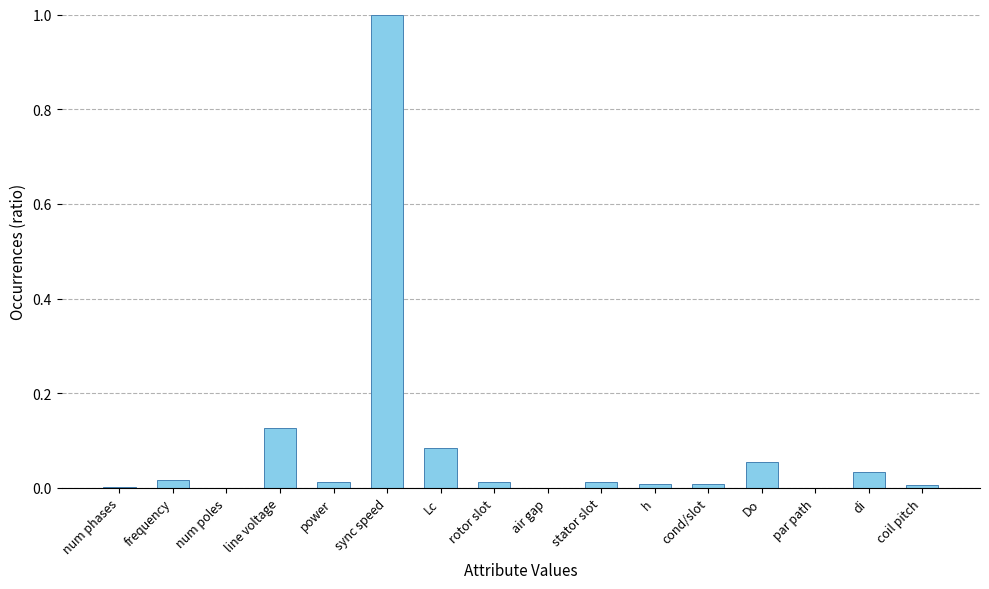

Which category has the highest value across all series?

sync speed